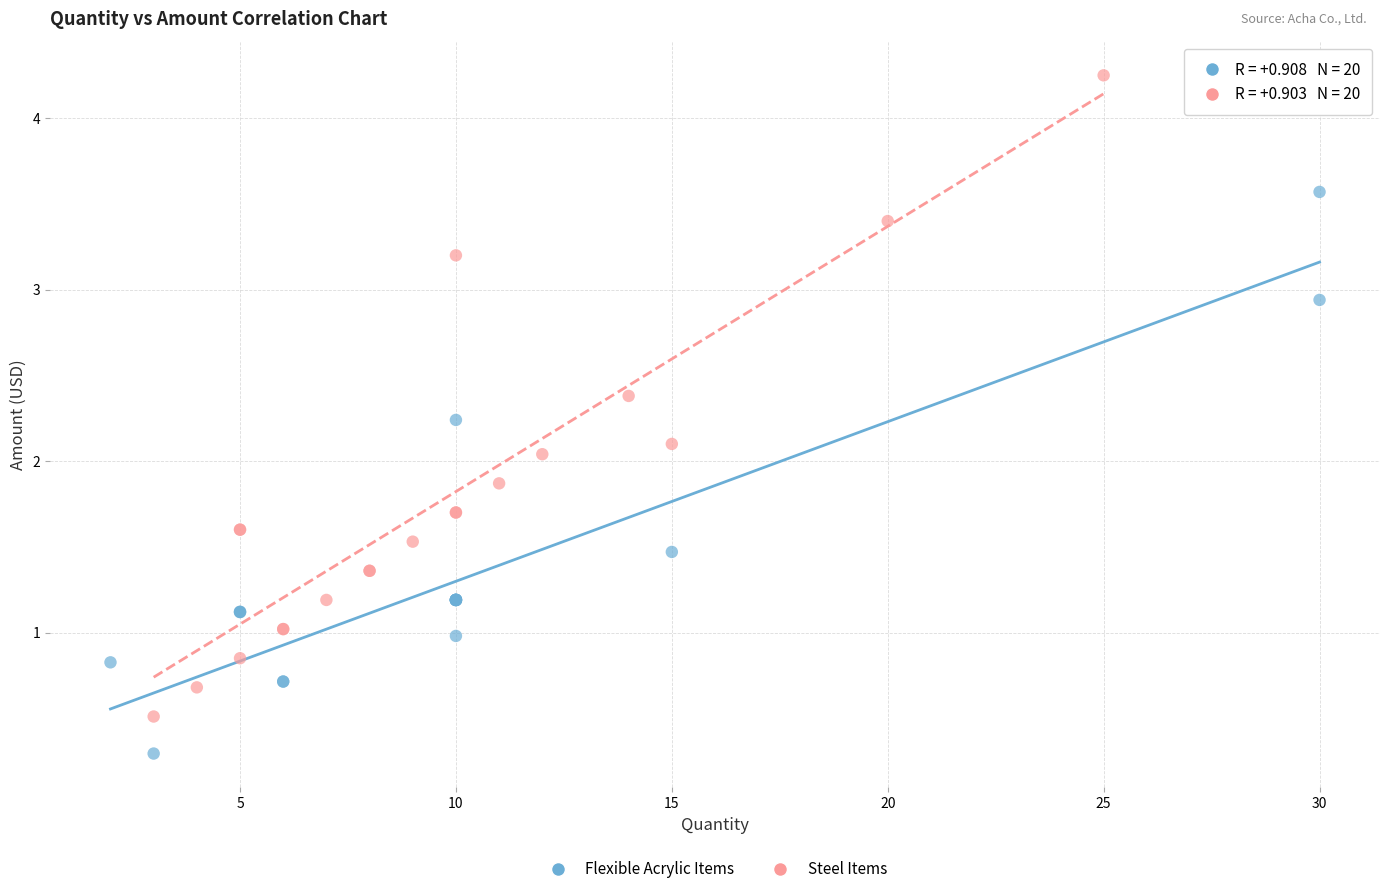

Which series contains the lowest Y value?

Flexible Acrylic Items